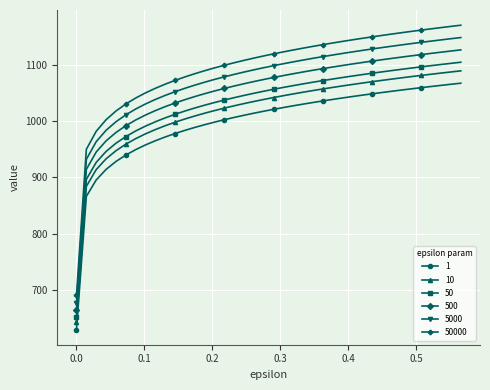

What is the difference between the maximum and minimum values in the 5000 series?

469.5